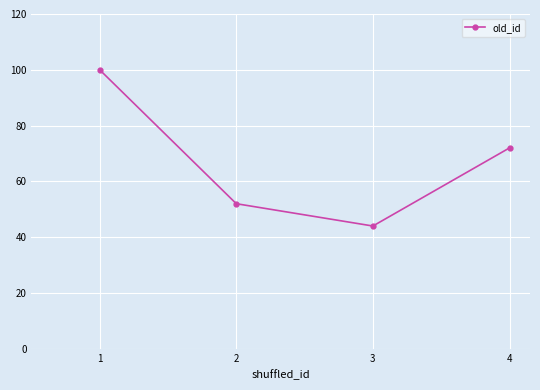

How many data points does each series have?

4